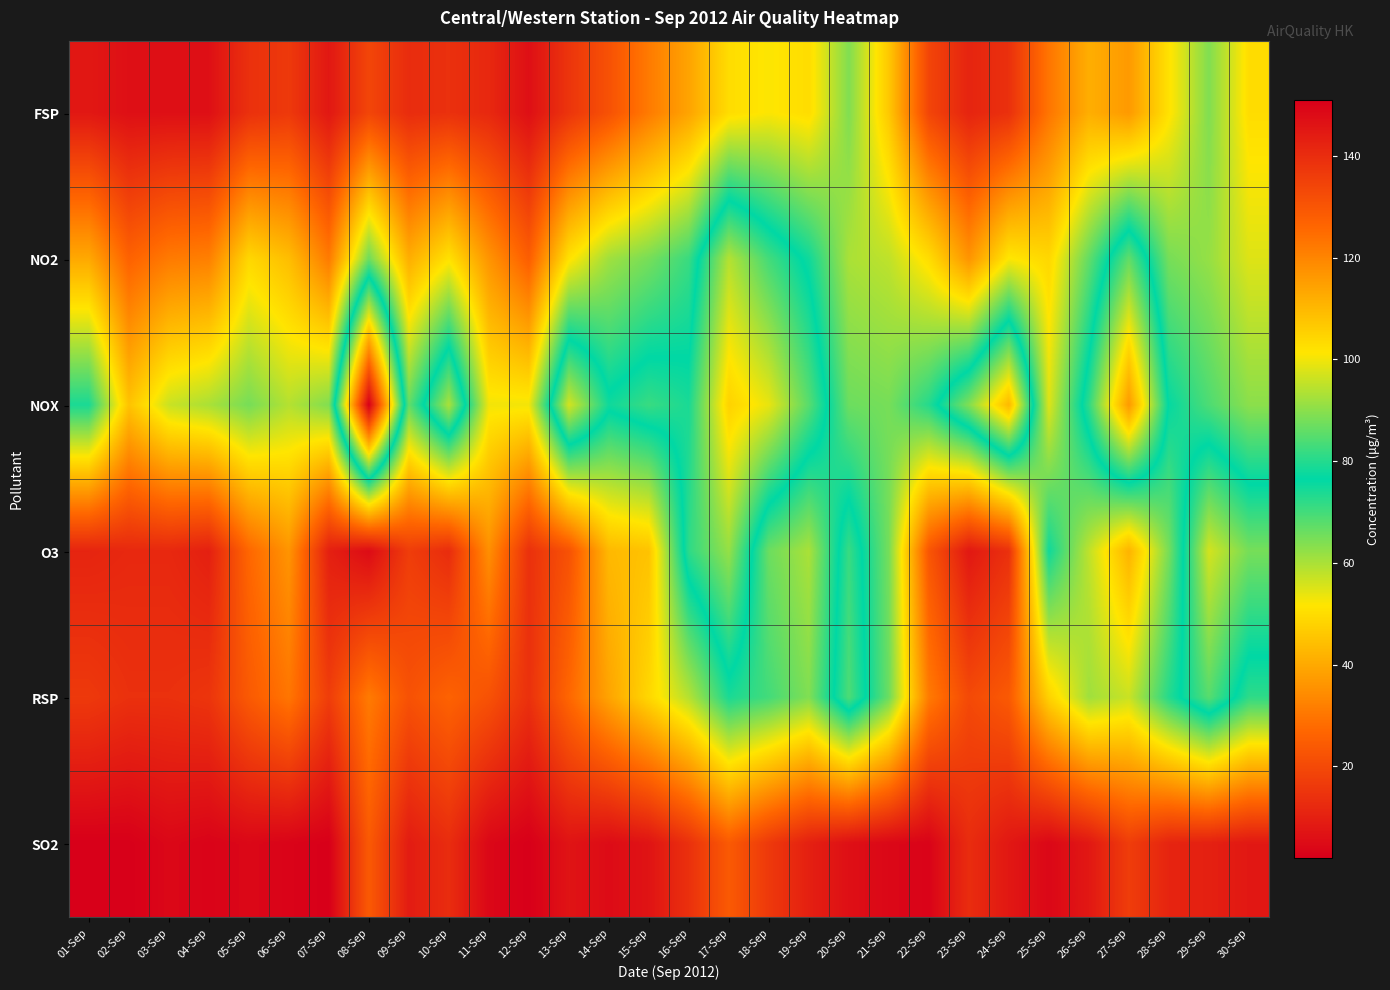

Reading right to left, what are all the values shown in this chart?

FSP: 30-Sep=50	29-Sep=64	28-Sep=51	27-Sep=37	26-Sep=41	25-Sep=30	24-Sep=14	23-Sep=11	22-Sep=19	21-Sep=46	20-Sep=64	19-Sep=50	18-Sep=52	17-Sep=50	16-Sep=39	15-Sep=31	14-Sep=22	13-Sep=15	12-Sep=6	11-Sep=12	10-Sep=14	09-Sep=13	08-Sep=19	07-Sep=8	06-Sep=16	05-Sep=14	04-Sep=6	03-Sep=6	02-Sep=6	01-Sep=8
NO2: 30-Sep=55	29-Sep=62	28-Sep=65	27-Sep=86	26-Sep=67	25-Sep=49	24-Sep=52	23-Sep=36	22-Sep=50	21-Sep=58	20-Sep=60	19-Sep=75	18-Sep=83	17-Sep=94	16-Sep=71	15-Sep=65	14-Sep=61	13-Sep=51	12-Sep=25	11-Sep=36	10-Sep=51	09-Sep=41	08-Sep=66	07-Sep=31	06-Sep=44	05-Sep=49	04-Sep=32	03-Sep=31	02-Sep=26	01-Sep=40
NOX: 30-Sep=63	29-Sep=69	28-Sep=76	27-Sep=116	26-Sep=81	25-Sep=55	24-Sep=110	23-Sep=89	22-Sep=73	21-Sep=65	20-Sep=66	19-Sep=85	18-Sep=99	17-Sep=105	16-Sep=79	15-Sep=82	14-Sep=78	13-Sep=97	12-Sep=53	11-Sep=53	10-Sep=93	09-Sep=67	08-Sep=151	07-Sep=64	06-Sep=59	05-Sep=65	04-Sep=60	03-Sep=57	02-Sep=45	01-Sep=74
O3: 30-Sep=88	29-Sep=97	28-Sep=65	27-Sep=42	26-Sep=58	25-Sep=75	24-Sep=14	23-Sep=8	22-Sep=23	21-Sep=65	20-Sep=82	19-Sep=60	18-Sep=66	17-Sep=91	16-Sep=81	15-Sep=45	14-Sep=43	13-Sep=22	12-Sep=14	11-Sep=35	10-Sep=13	09-Sep=17	08-Sep=5	07-Sep=10	06-Sep=36	05-Sep=27	04-Sep=10	03-Sep=12	02-Sep=12	01-Sep=11
RSP: 30-Sep=72	29-Sep=85	28-Sep=73	27-Sep=57	26-Sep=61	25-Sep=48	24-Sep=24	23-Sep=20	22-Sep=31	21-Sep=66	20-Sep=84	19-Sep=64	18-Sep=70	17-Sep=74	16-Sep=59	15-Sep=49	14-Sep=39	13-Sep=27	12-Sep=14	11-Sep=22	10-Sep=26	09-Sep=22	08-Sep=31	07-Sep=17	06-Sep=30	05-Sep=24	04-Sep=15	03-Sep=14	02-Sep=14	01-Sep=16
SO2: 30-Sep=8	29-Sep=10	28-Sep=11	27-Sep=17	26-Sep=8	25-Sep=4	24-Sep=8	23-Sep=13	22-Sep=3	21-Sep=4	20-Sep=6	19-Sep=10	18-Sep=16	17-Sep=24	16-Sep=14	15-Sep=7	14-Sep=5	13-Sep=7	12-Sep=2	11-Sep=4	10-Sep=13	09-Sep=9	08-Sep=24	07-Sep=2	06-Sep=3	05-Sep=4	04-Sep=3	03-Sep=4	02-Sep=2	01-Sep=2